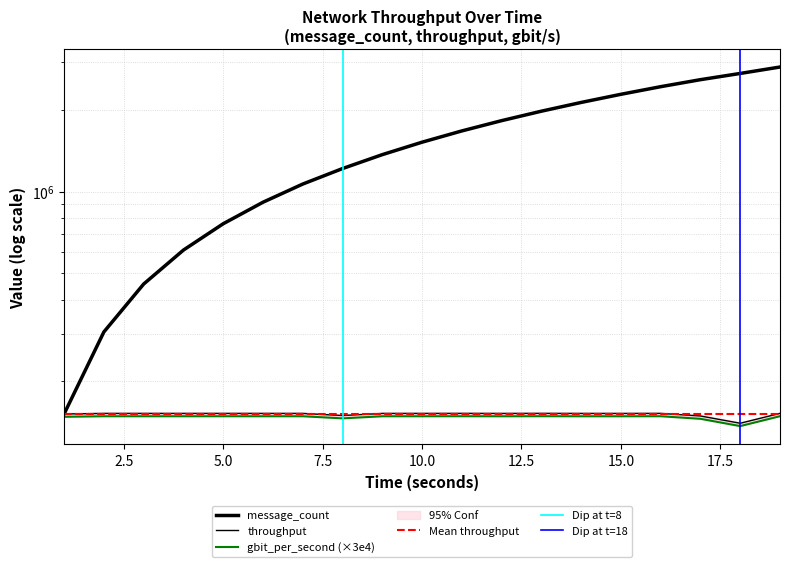

How many lines are shown in the chart?

3